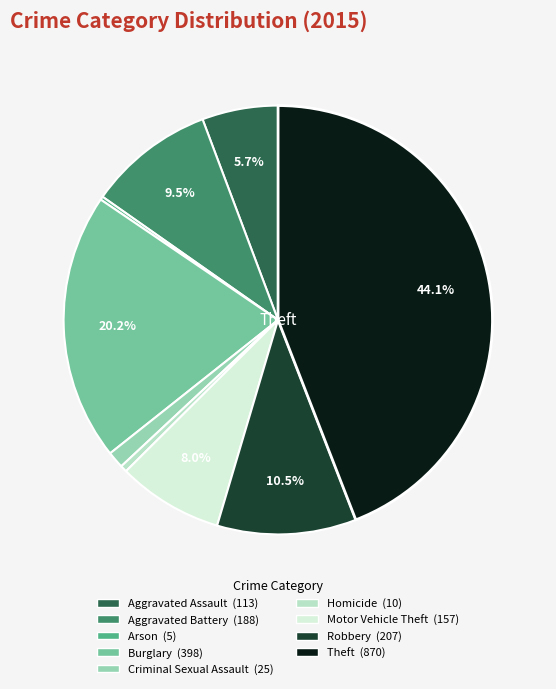

To the nearest percent, what portion does Motor Vehicle Theft represent?

8%